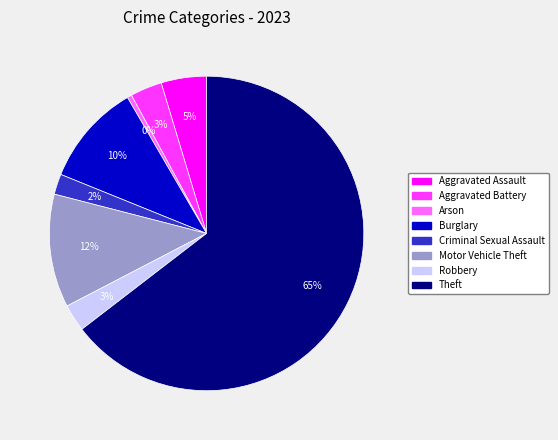

Is there a majority slice in this chart?

Yes